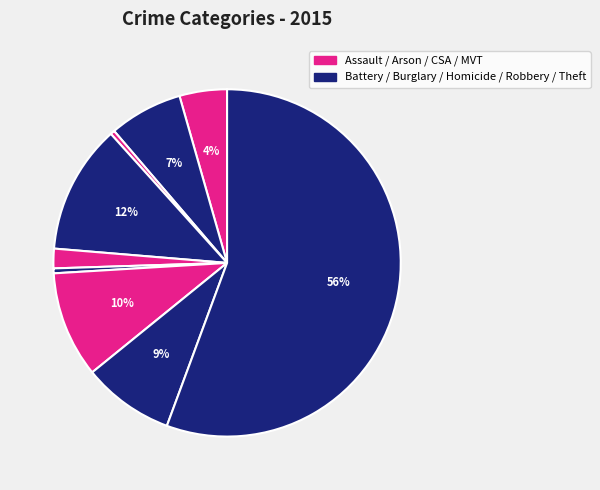

How many segments does this pie chart have?

9